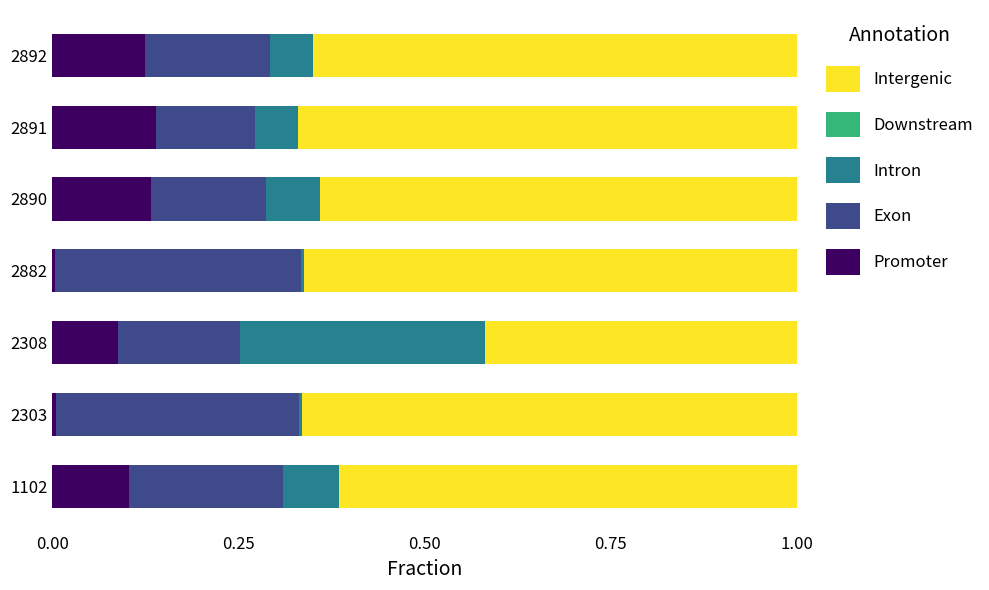

The Promoter series shows 0.2 at 2890. True or false?

False